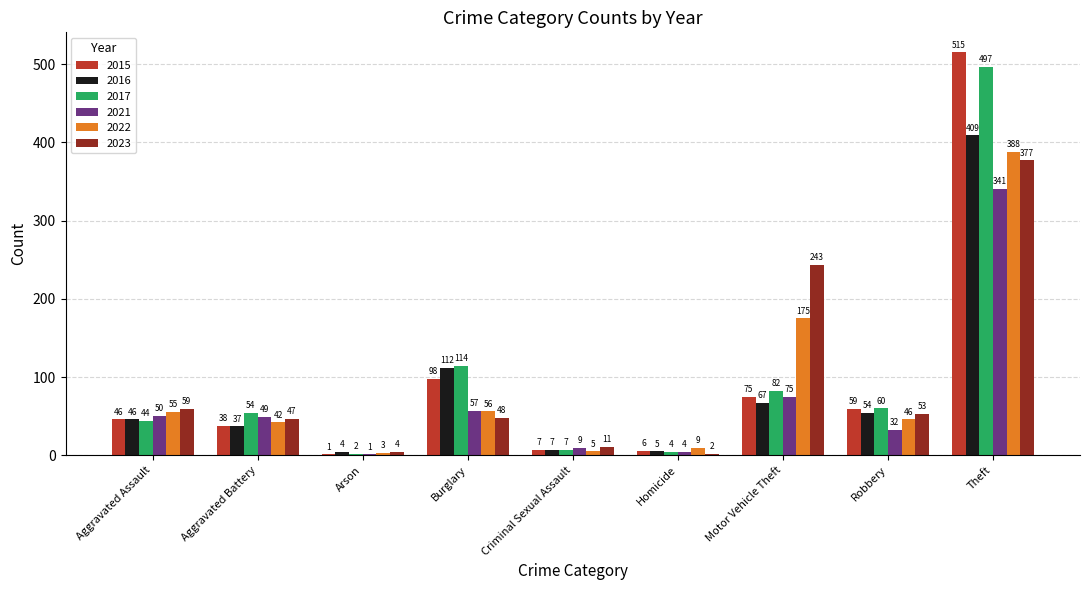

Are the bars grouped side by side (vs. stacked)?

Yes